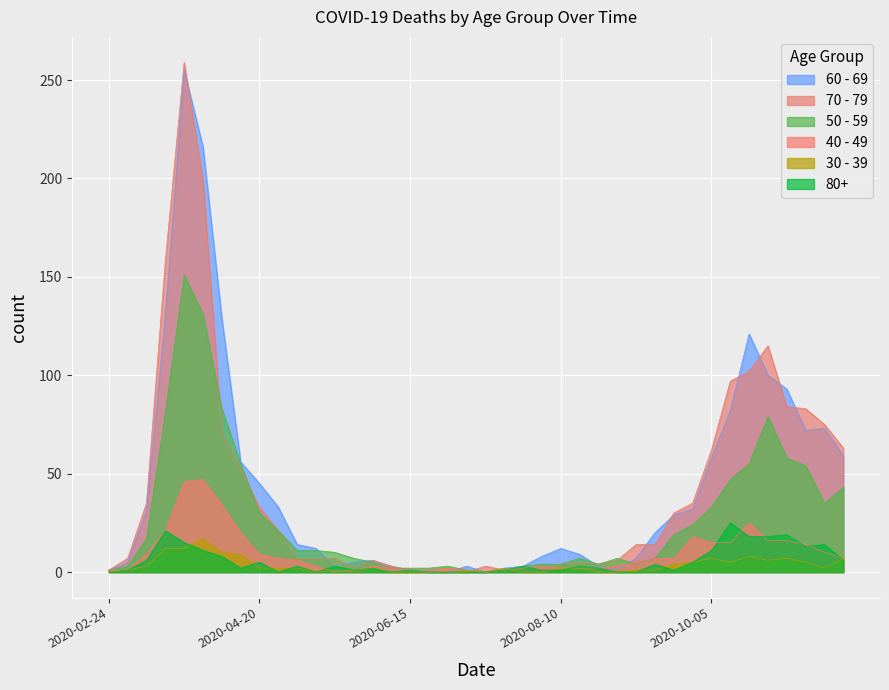

How many times do 70 - 79 and 60 - 69 cross each other?

12